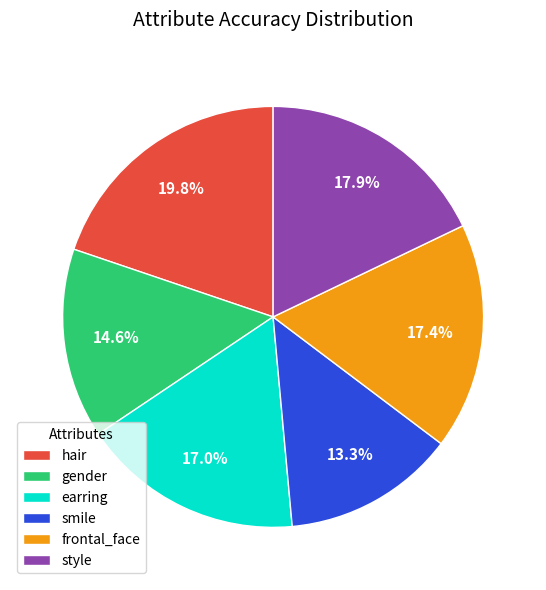

Which slice is the smallest?

smile